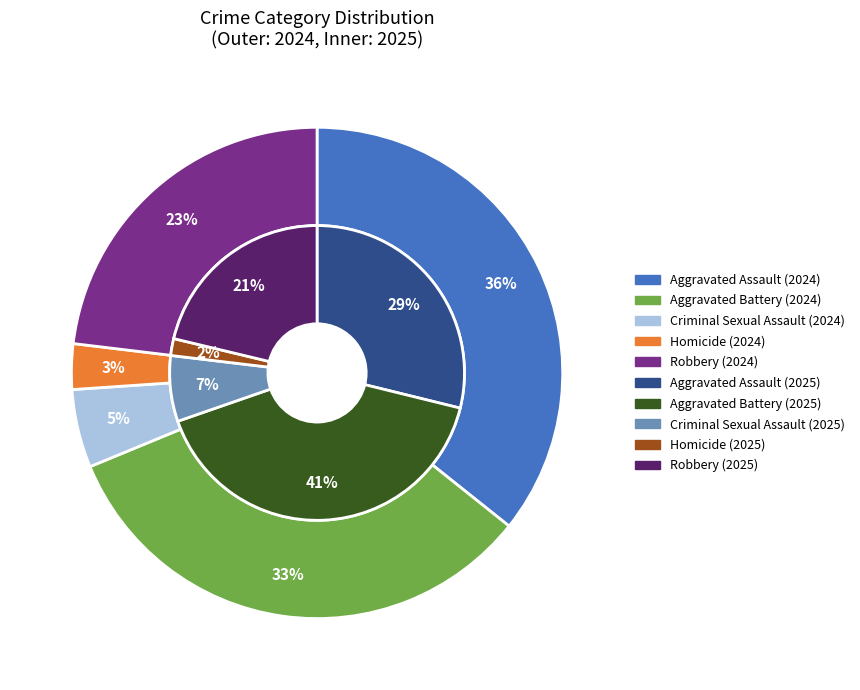

Which series has the widest spread of values?

values_2025